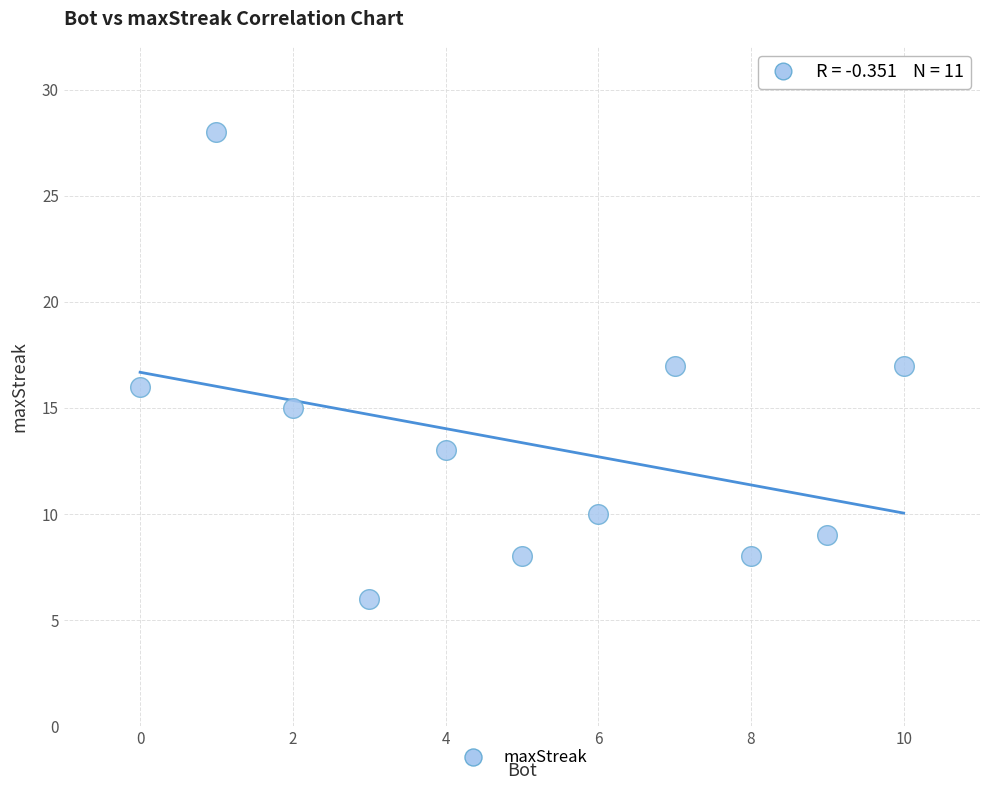

What is the average X value?

5